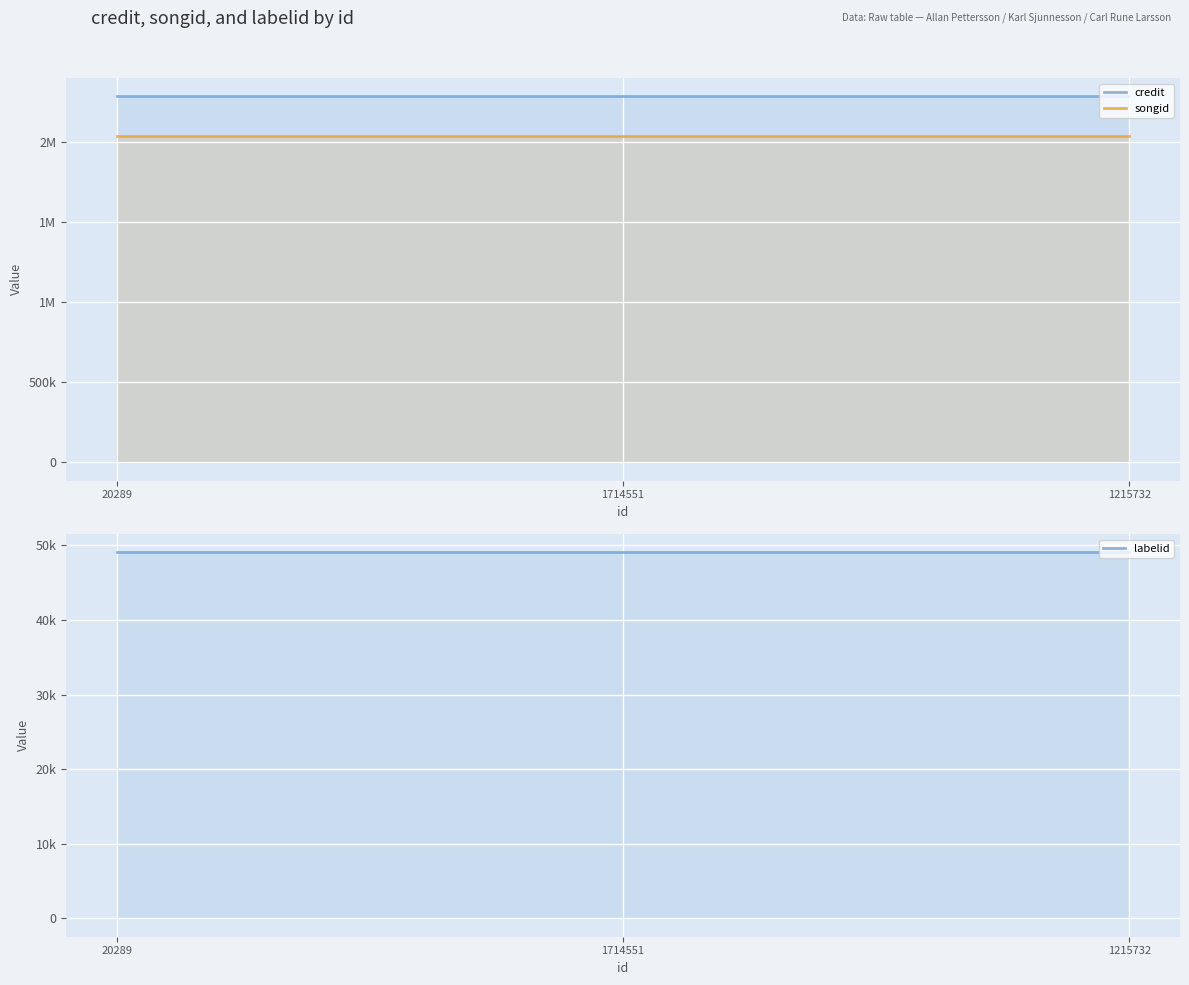

What value does the credit series have at 1215732?

2283101